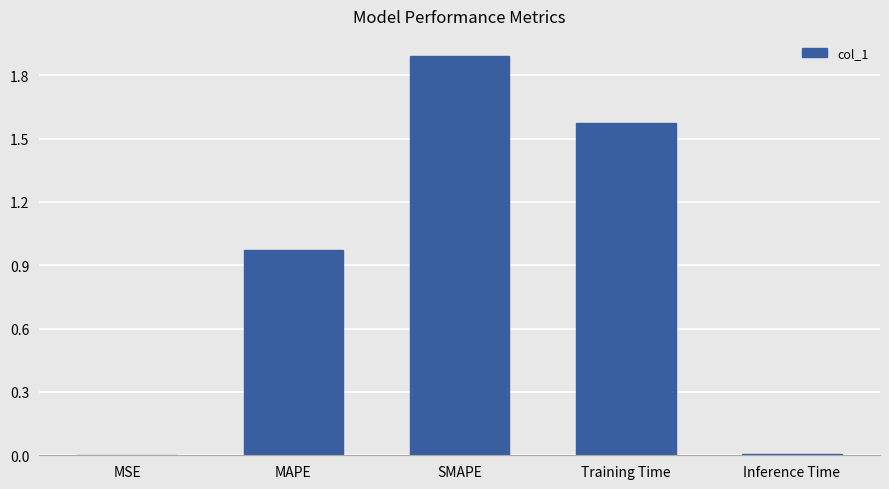

Which has a higher value, MSE or MAPE?

MAPE